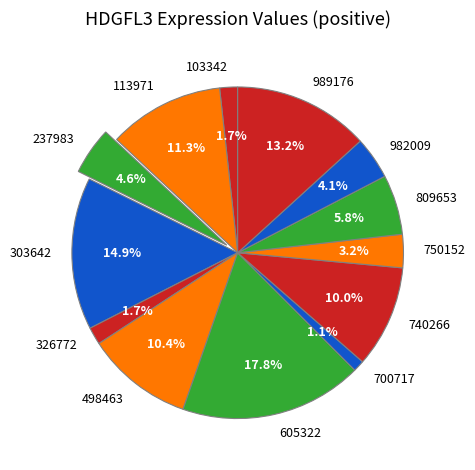

Count the number of slices in the pie.

13